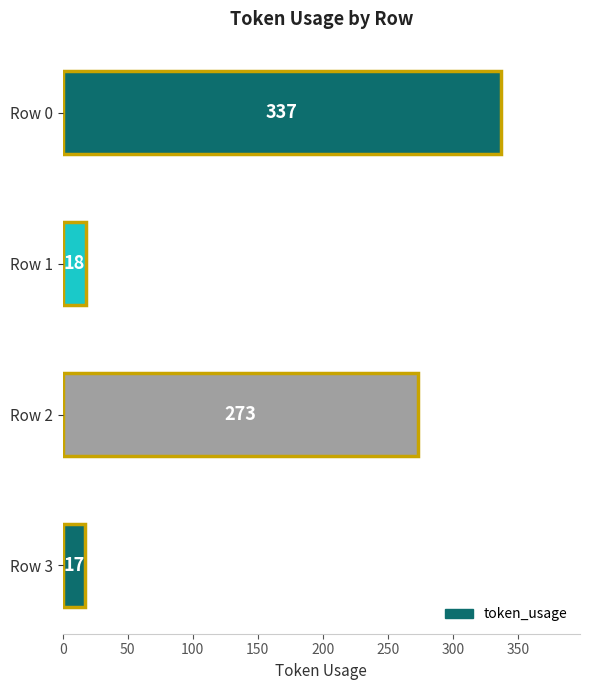

How many values are below 273?

2